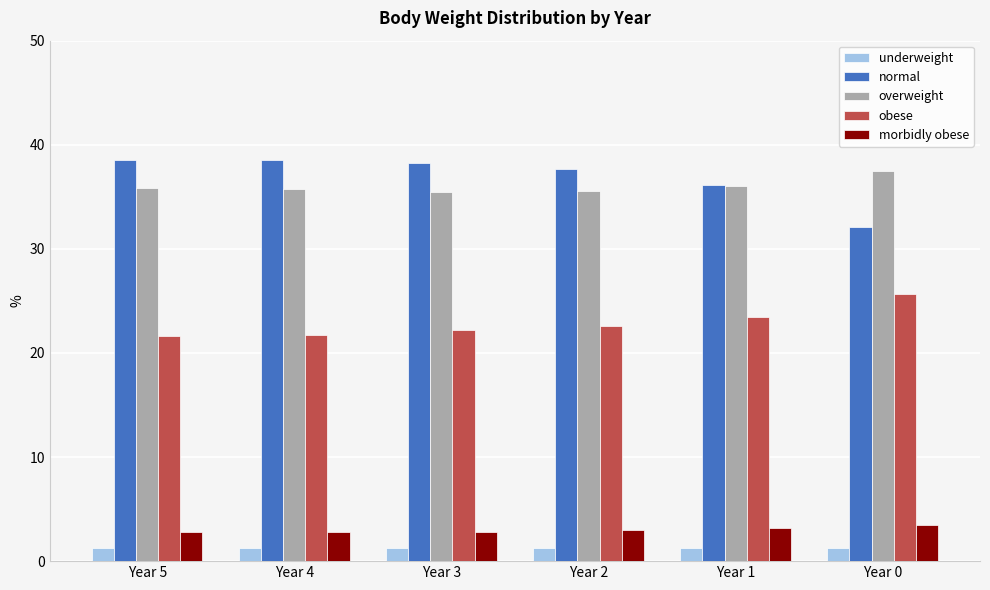

Where is normal nearest to the value 35?

Year 1